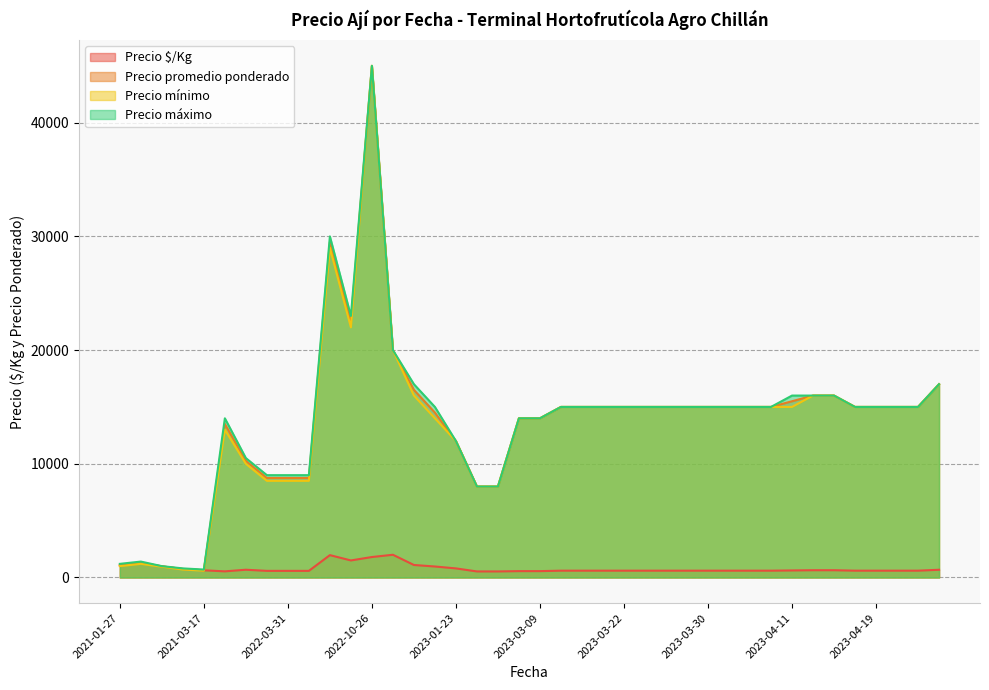

At which category does Precio promedio ponderado reach its first local peak?

2022-08-25